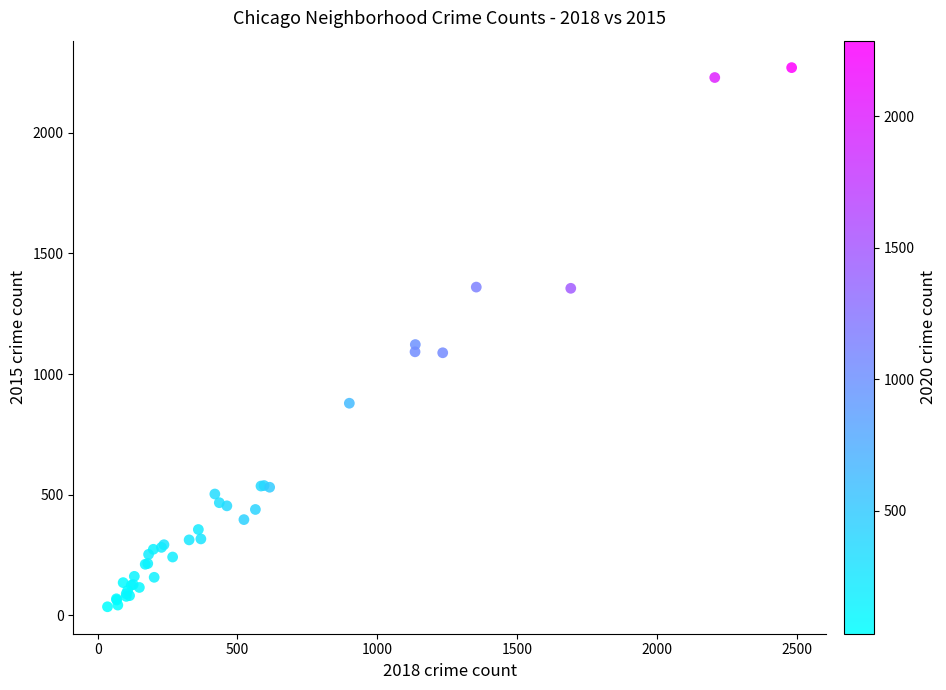

What Y value in the scatter plot is closest to 1152?

1122